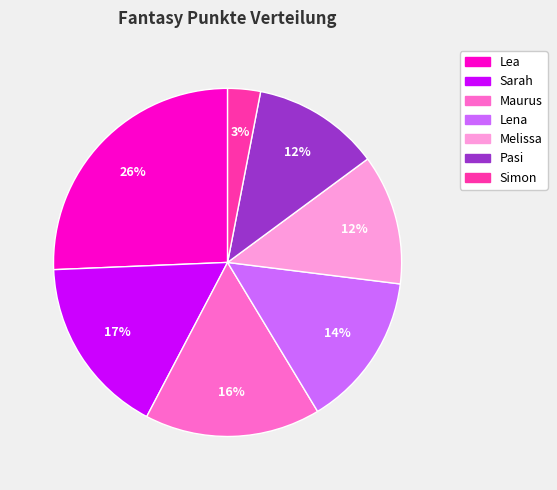

To the nearest percent, what percentage of the pie is Lea?

26%